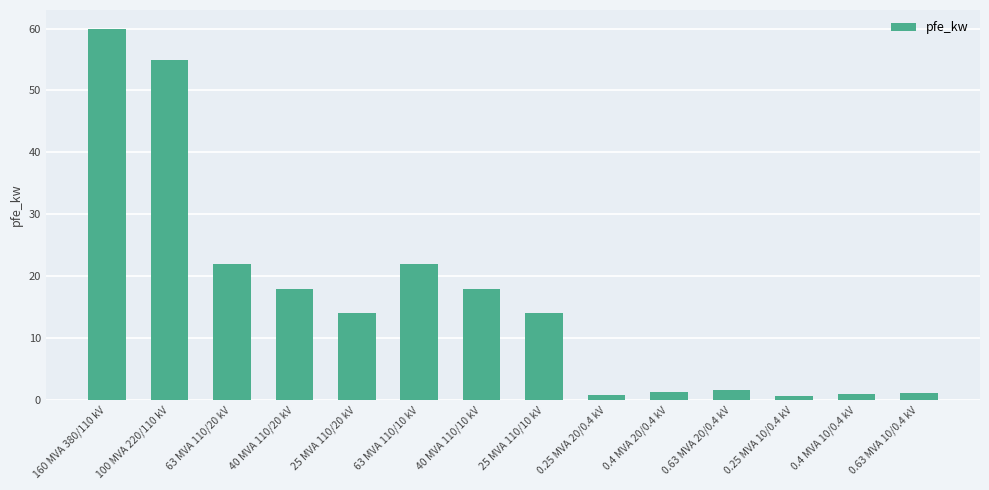

True or false: the data shows 0.6 at 0.25 MVA 10/0.4 kV.

True